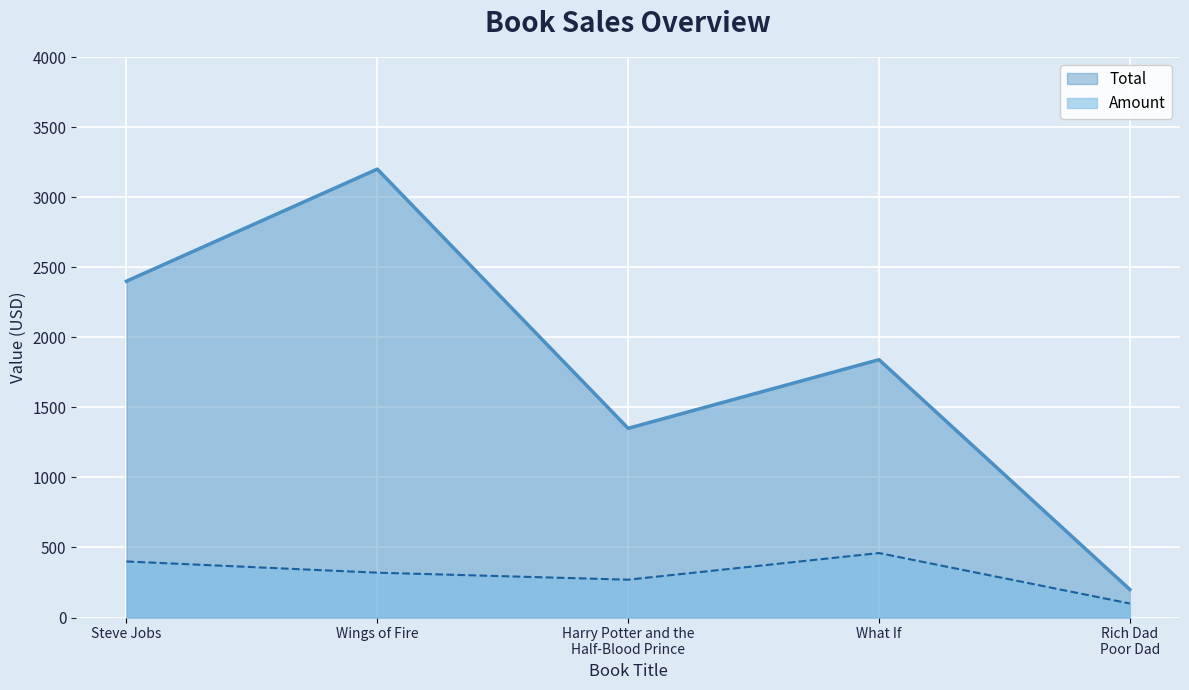

What is the label of the 1st point from the left?

Steve Jobs